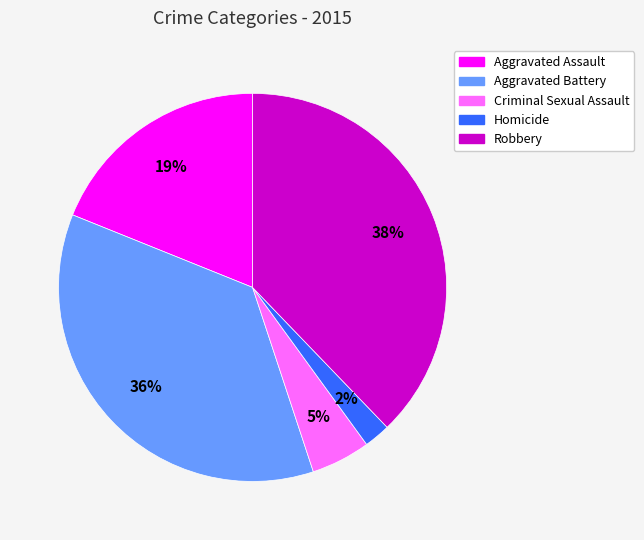

What is the largest slice in the pie chart?

Robbery